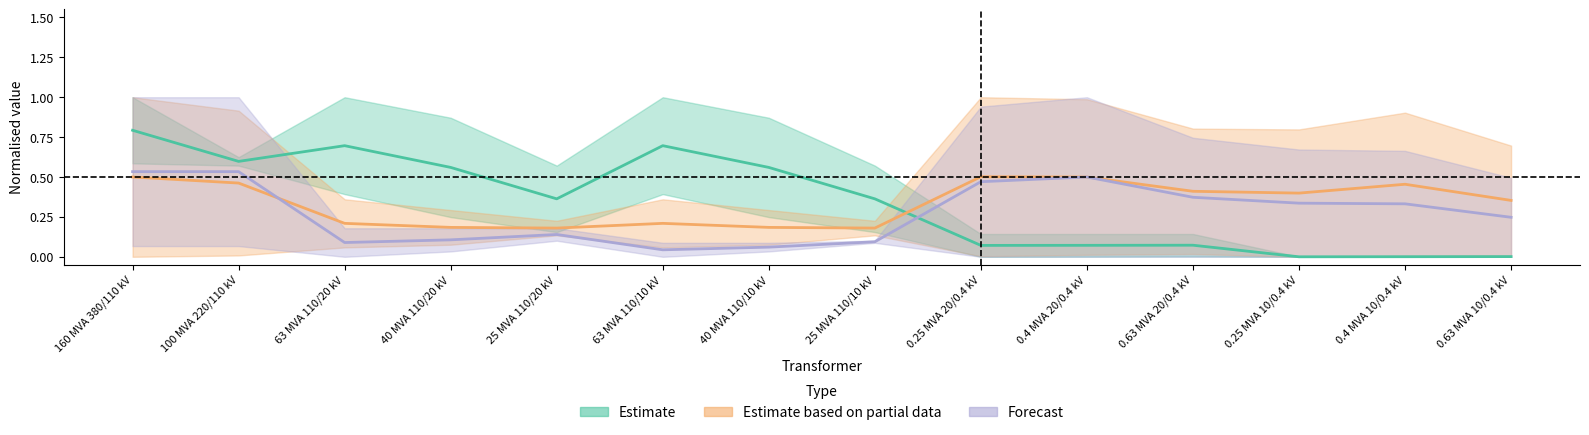

What is the label of the 10th point from the right?

25 MVA 110/20 kV